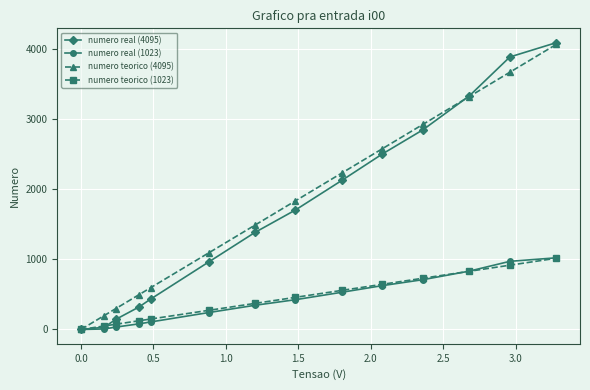

Which series has the widest spread of values?

numero real (4095)